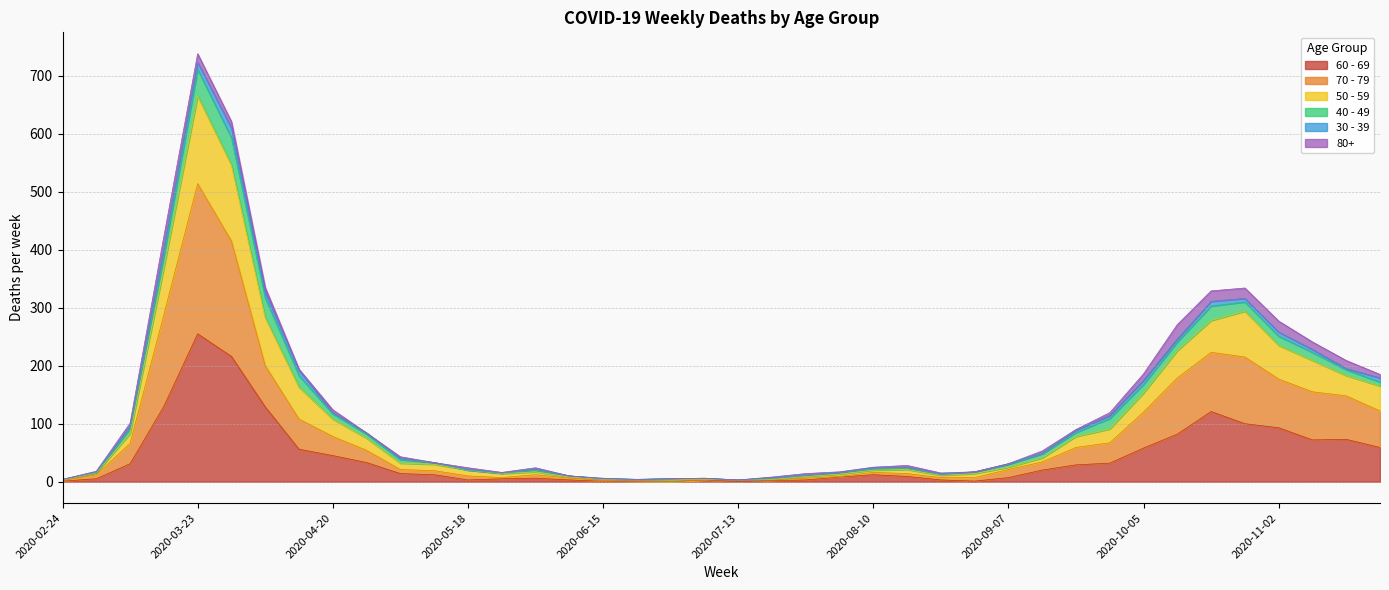

True or false: 60 - 69 and 70 - 79 cross at least once.

False